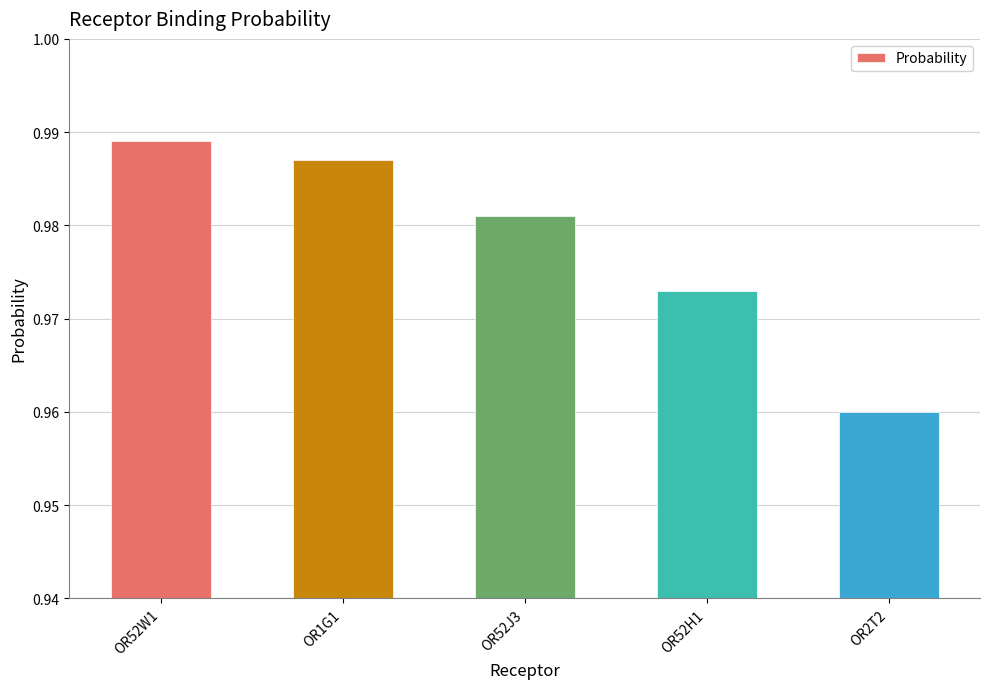

At which category does the chart reach its minimum across all series?

OR2T2